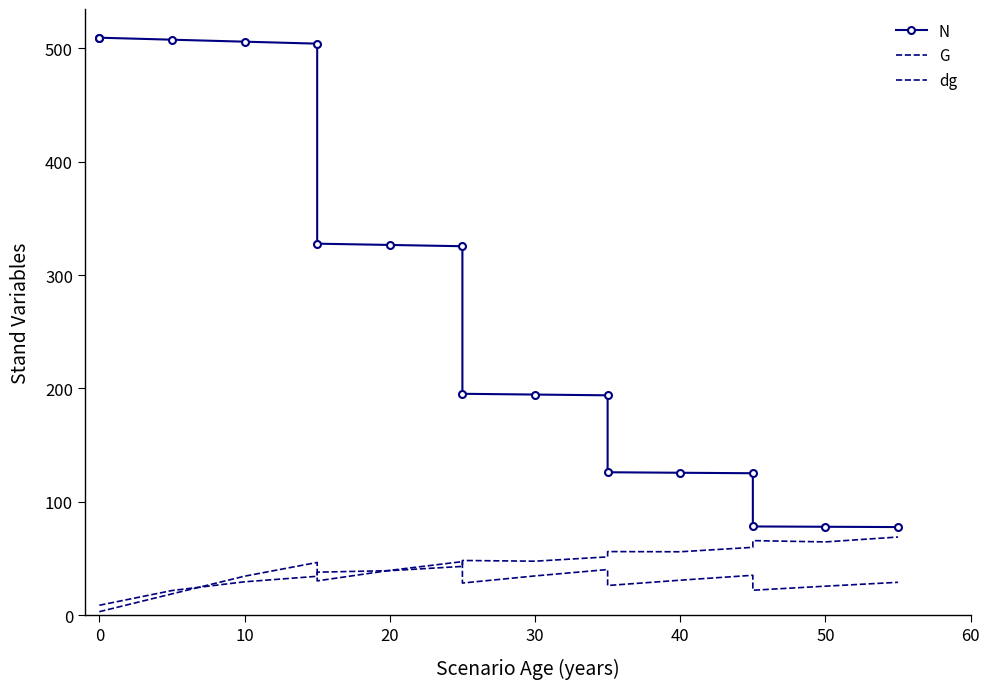

What is the sum of all dg values?

741.2